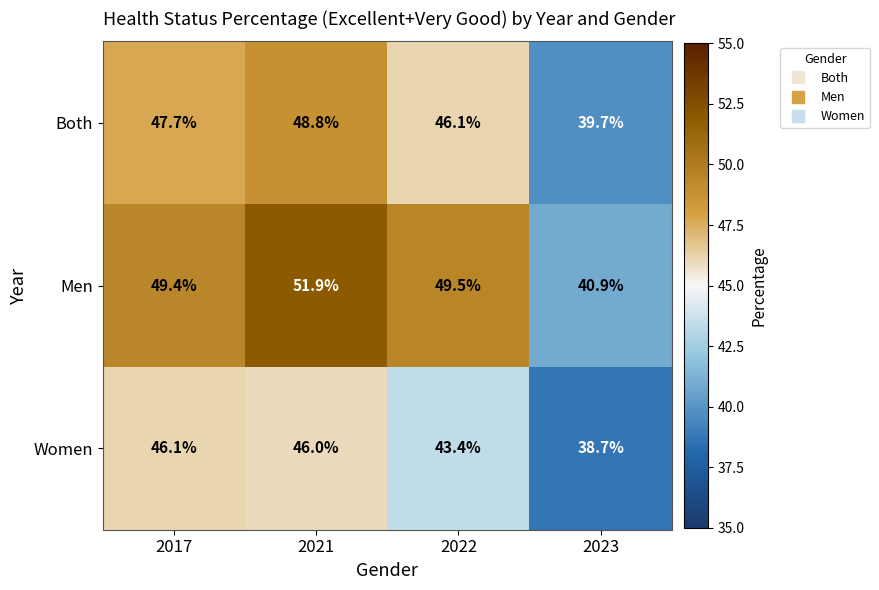

True or false: Both has a value of 25.0 at 2022.

False